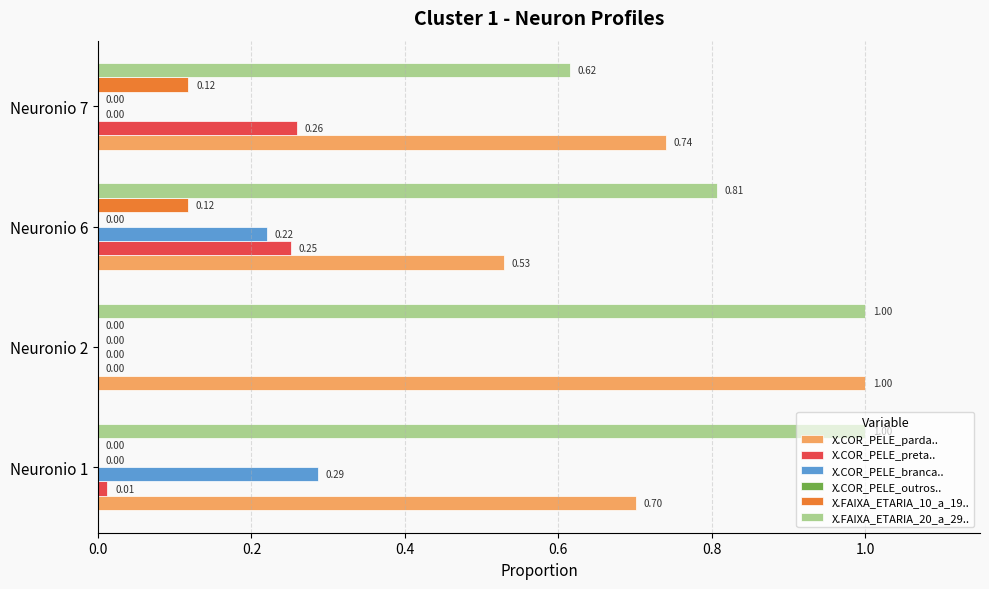

How many data points in X.COR_PELE_branca.. are above 0?

2